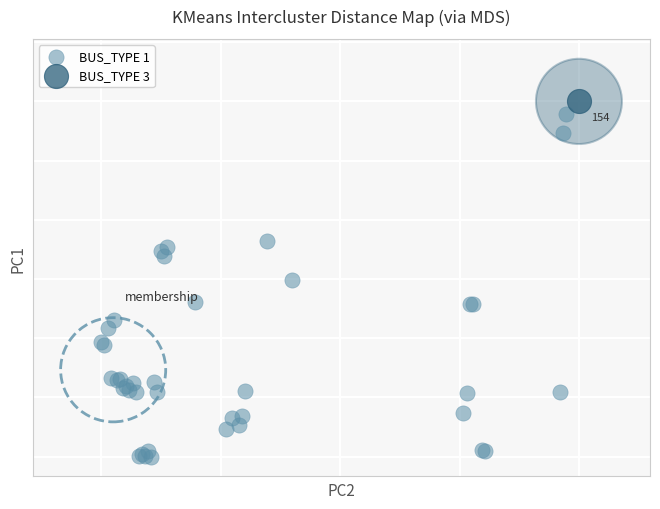

What are all the series names shown in the legend?

BUS_TYPE 1, BUS_TYPE 3